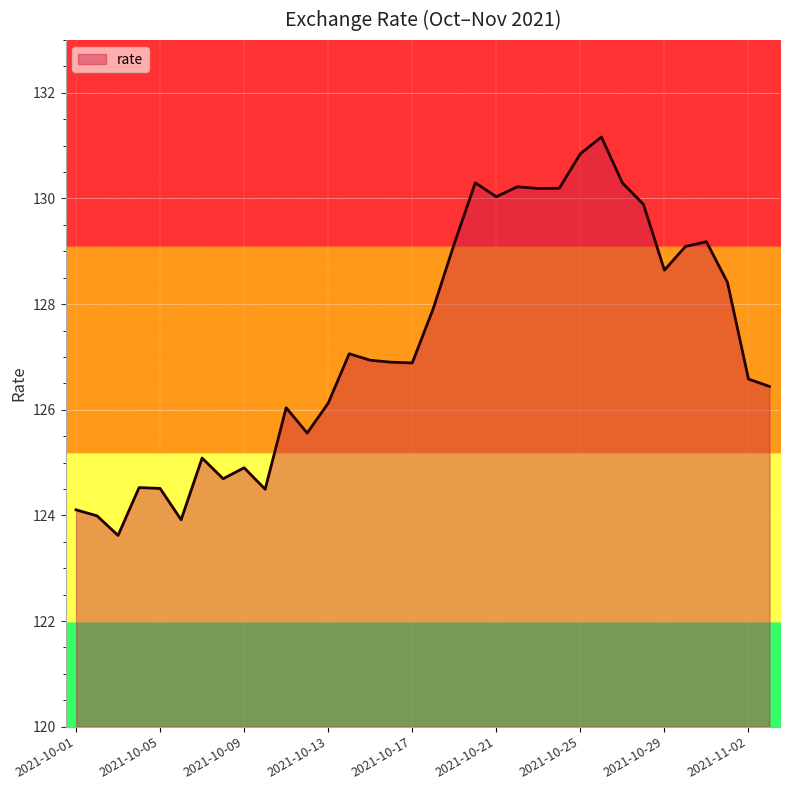

What is the maximum value shown in the chart?

131.2